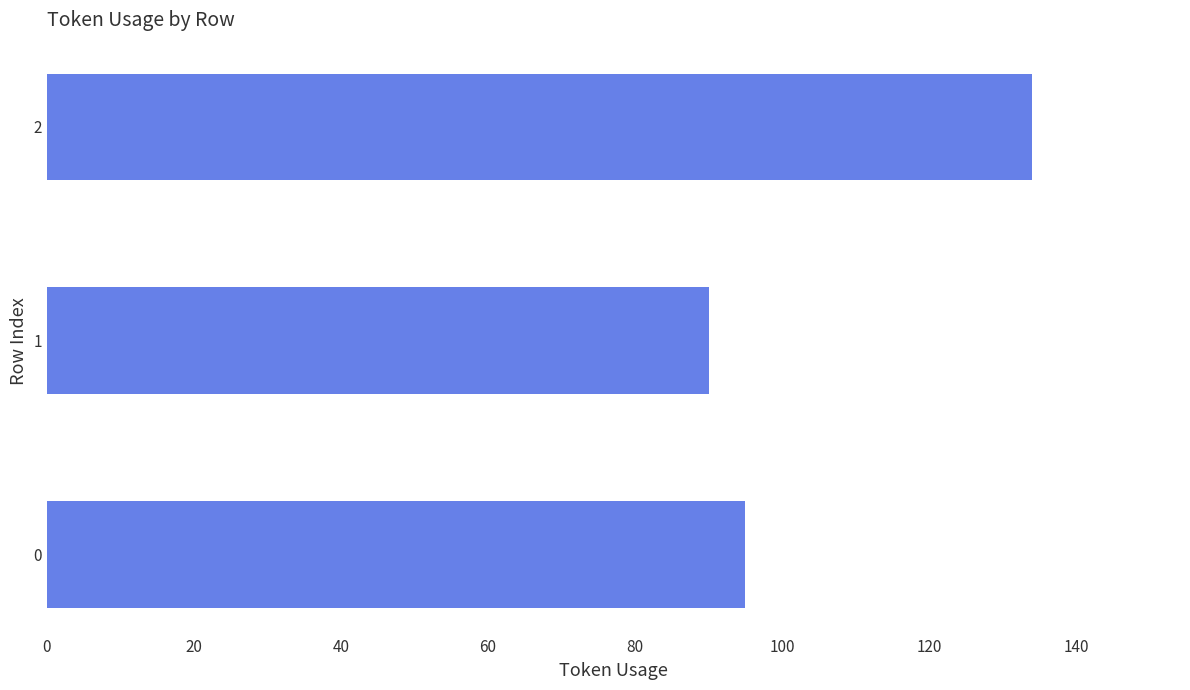

Rank the categories by value from highest to lowest.

2, 0, 1